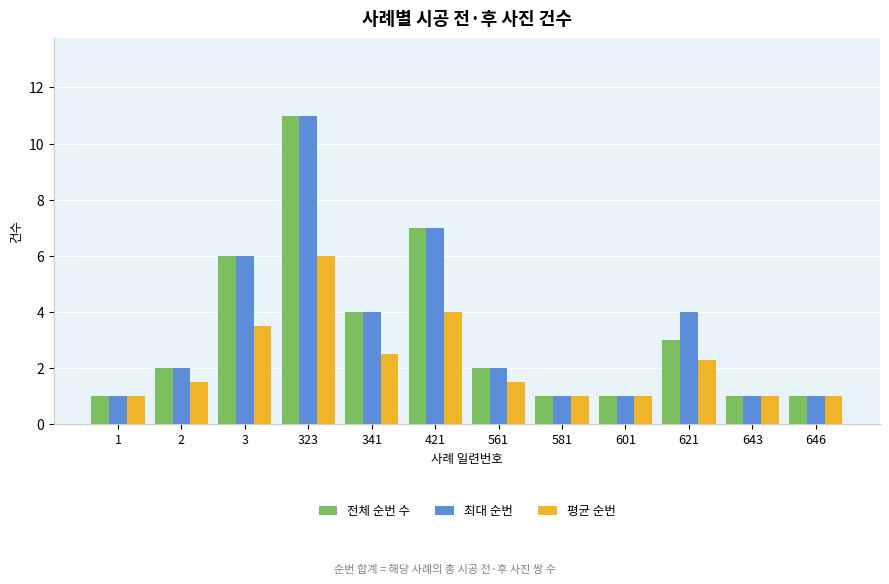

Are the bars grouped side by side (vs. stacked)?

Yes